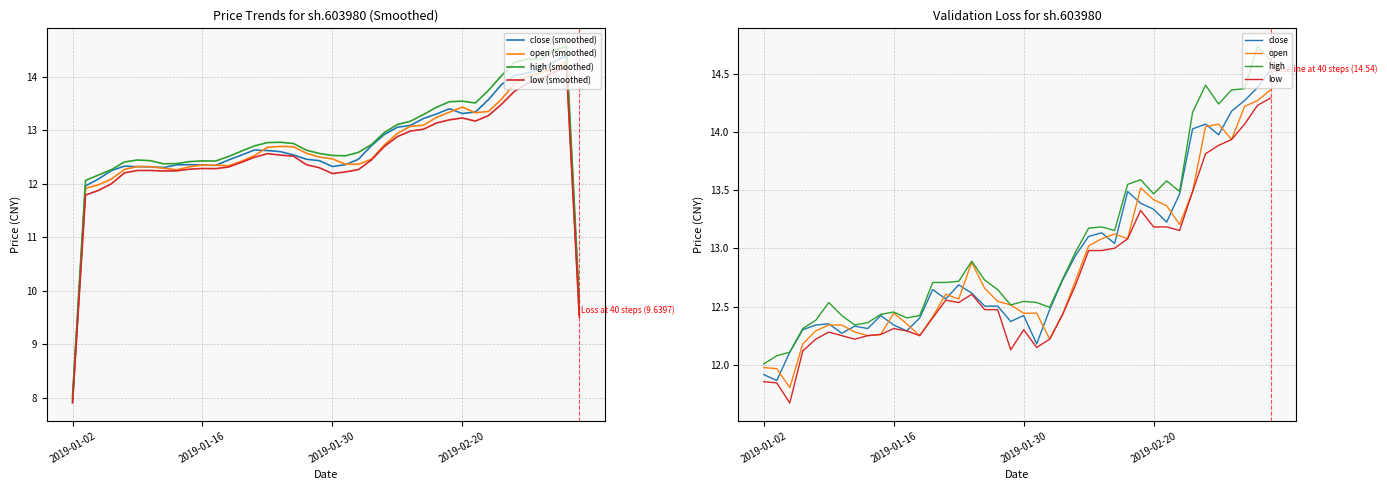

At which category is the sum across all series the highest?

2019-03-05